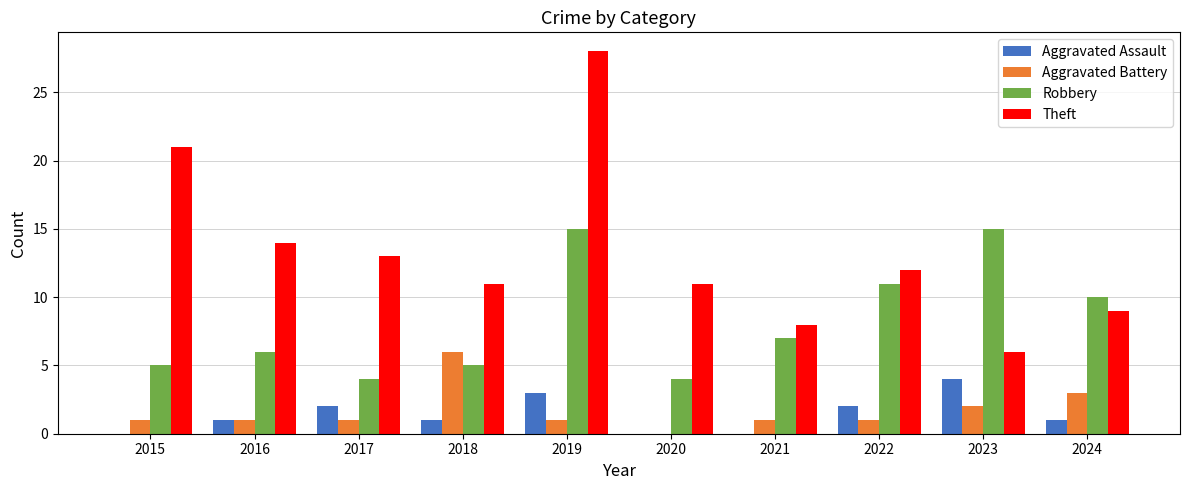

What is the sum of the Theft values at 2024 and 2021?

17